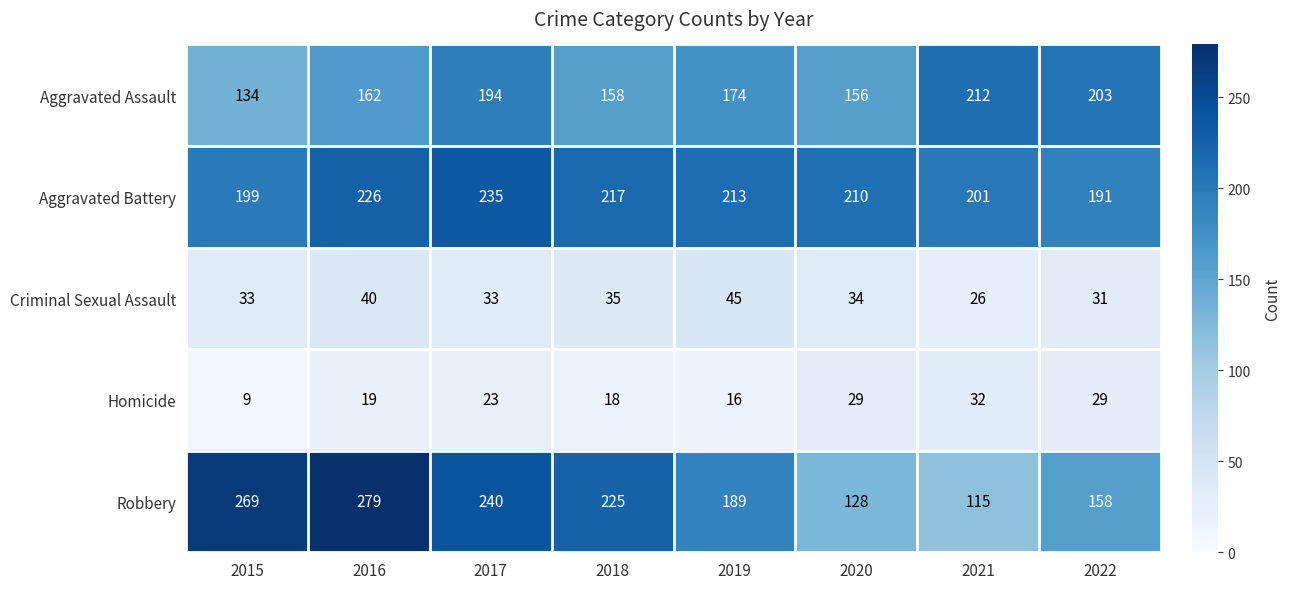

Between 2015 and 2021, which series saw the biggest shift?

Robbery